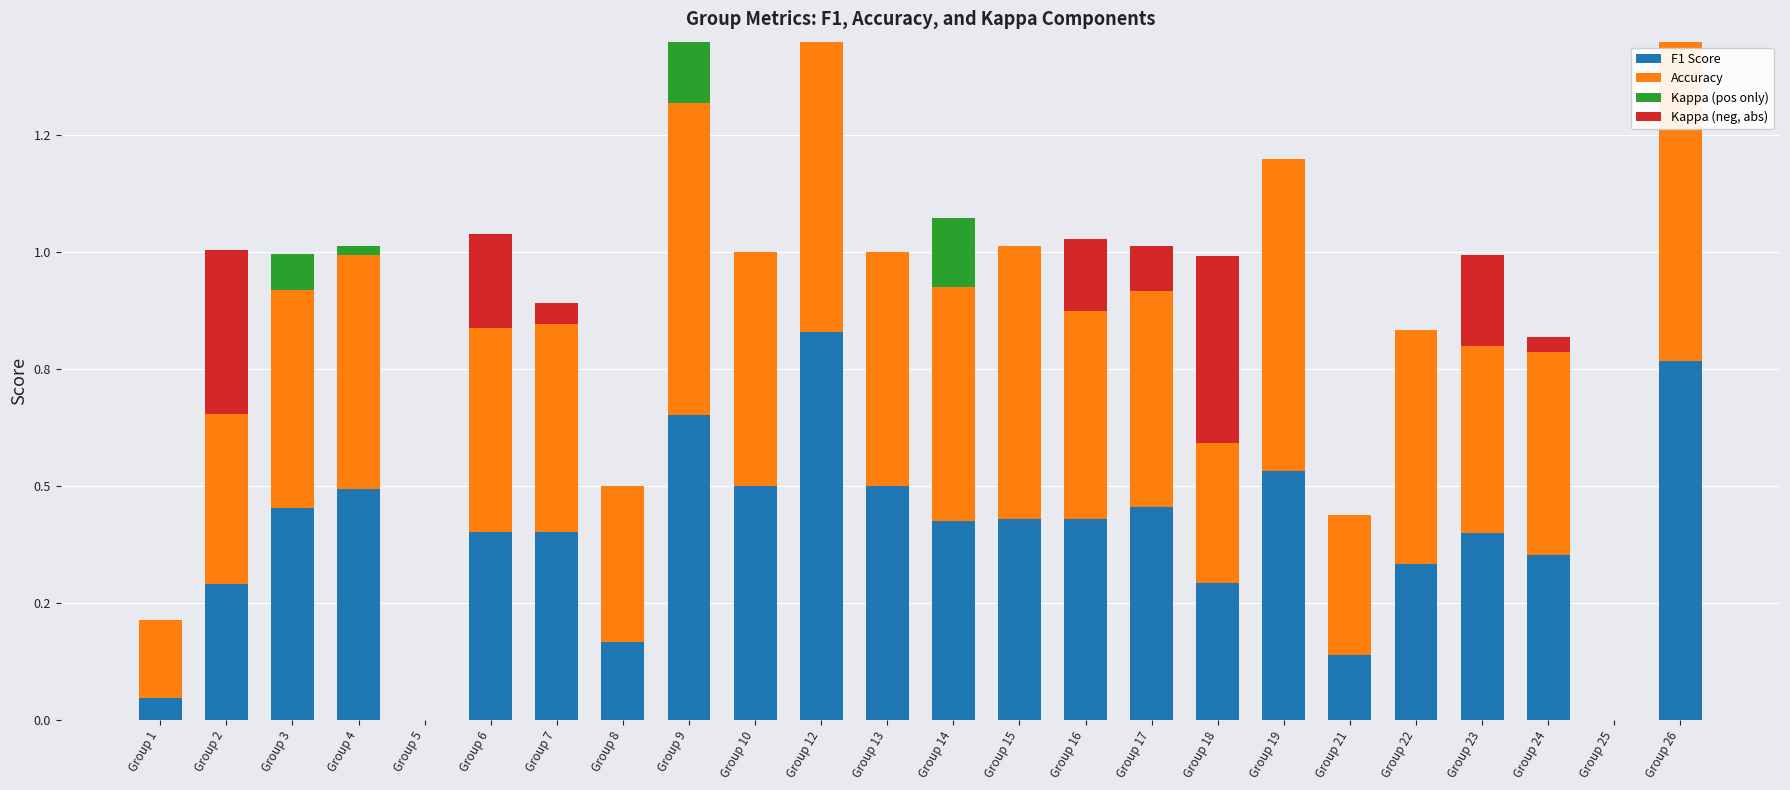

What is the value of the F1 Score bar at the 11th from the left?

0.8